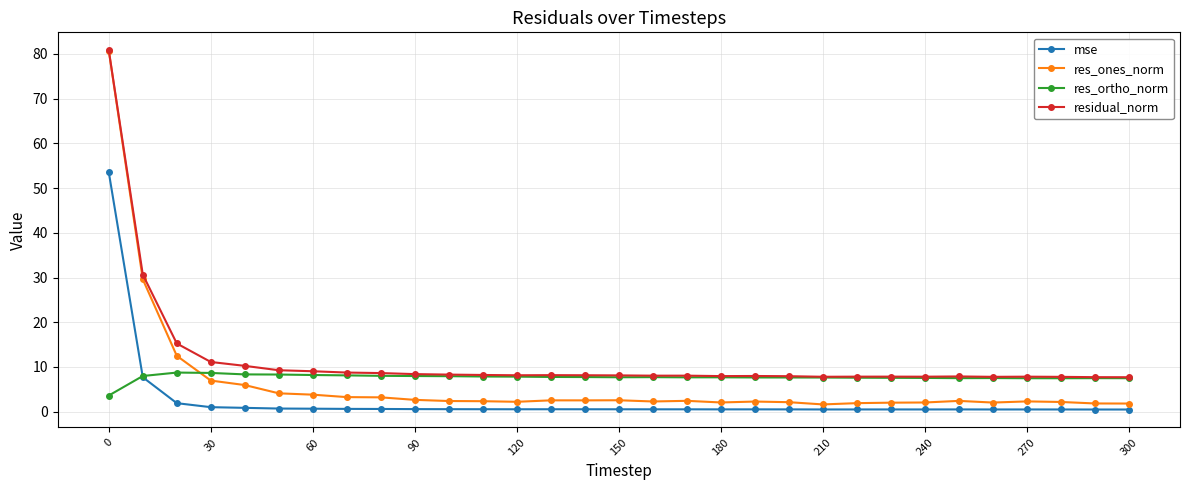

What is the value of the residual_norm point at the 6th from the left?

9.3